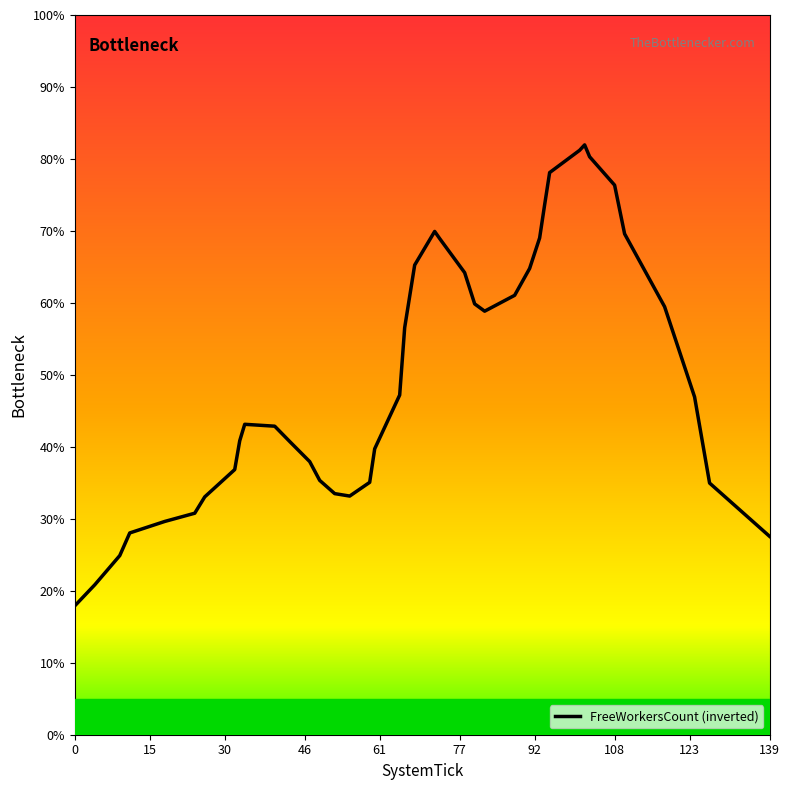

What is the difference between the maximum and minimum values?

64.0